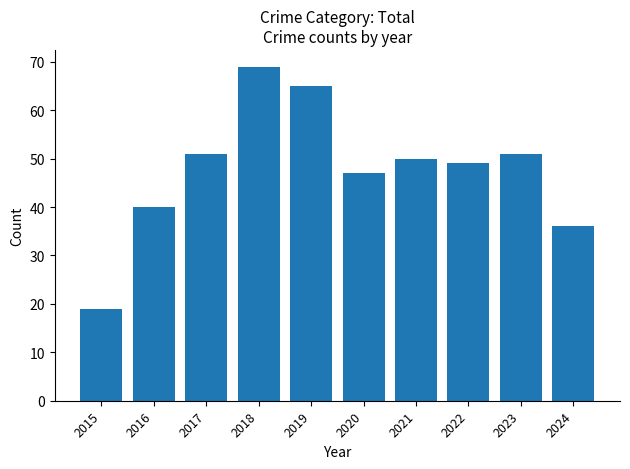

Where does the data first go above 50?

2017